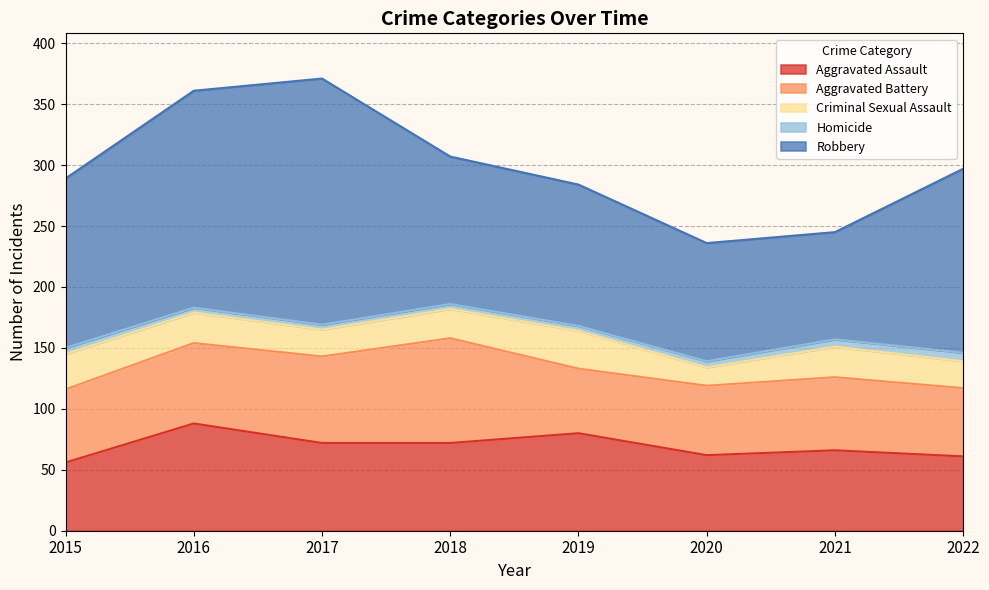

In Aggravated Assault, how many points are higher than both neighbors (excluding endpoints)?

3